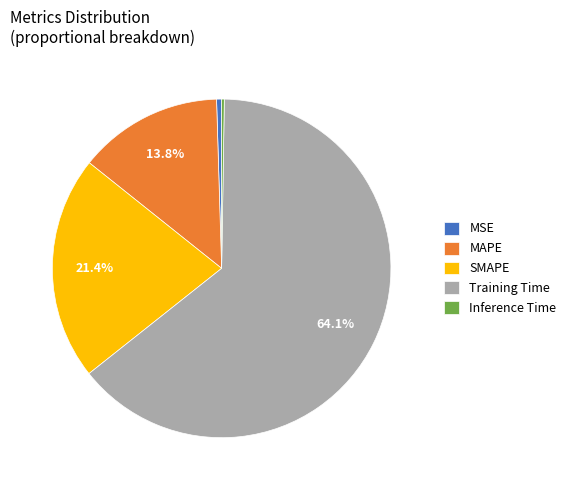

What is the majority slice?

Training Time